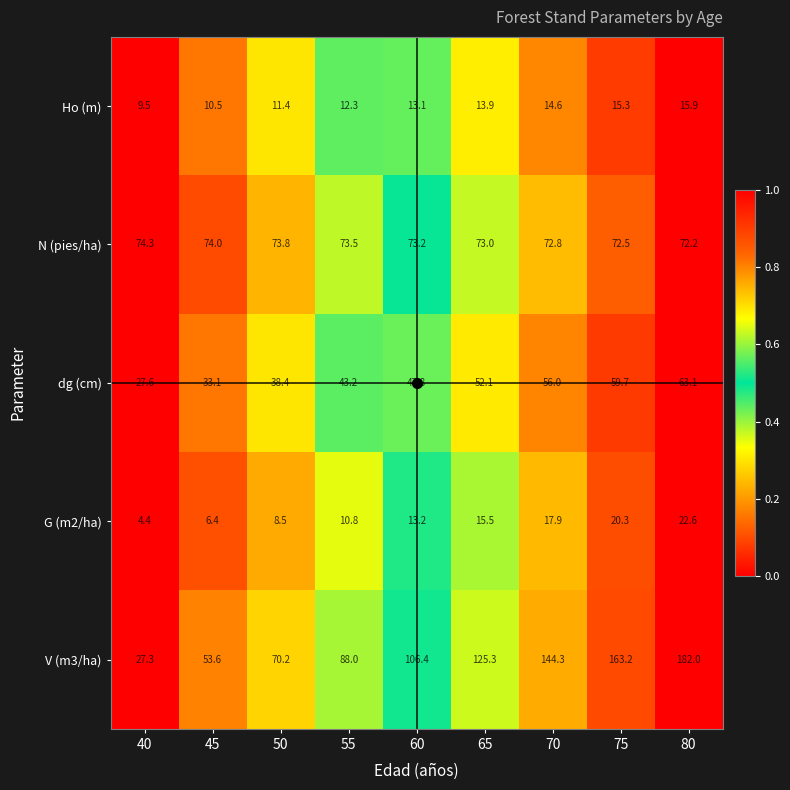

The value of N (pies/ha) at 60 is 111.0. True or false?

False